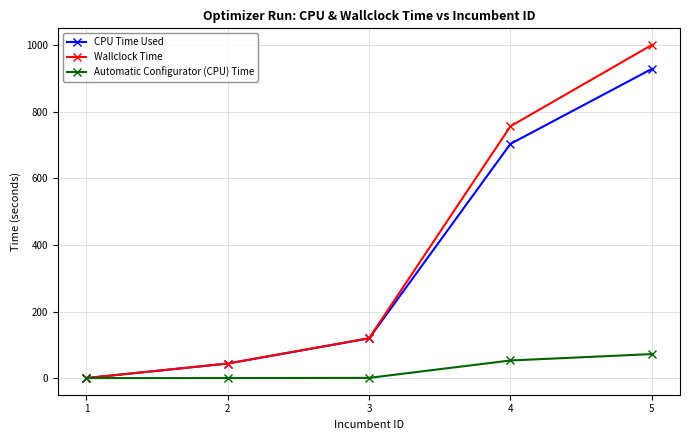

How many times do CPU Time Used and Automatic Configurator (CPU) Time cross each other?

1